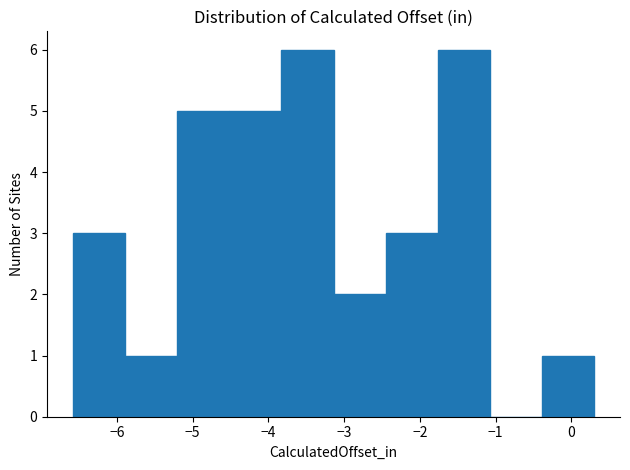

What is the height of the bar covering -5.2 to -4.5 on the x-axis? Neither the bar edges nor the heights are printed on the chart, so give them approximately, as read against the axes.

5